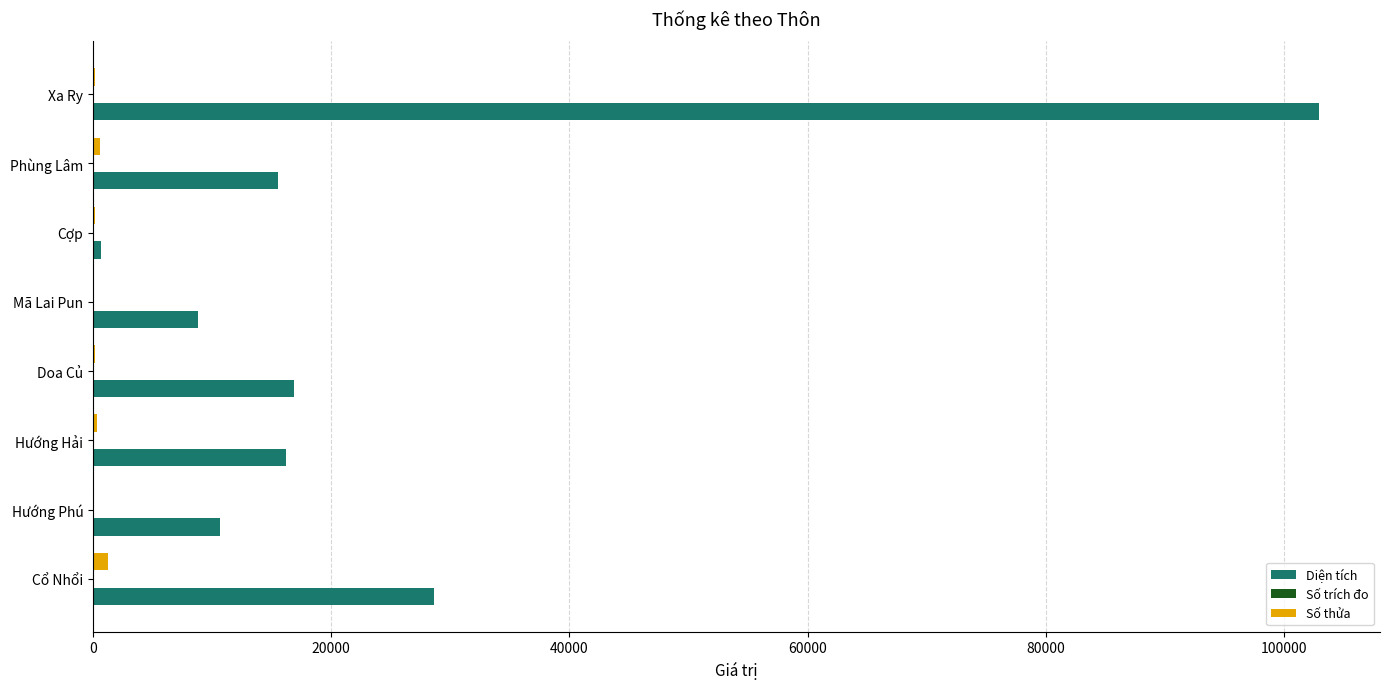

How many values in the Diện tích series exceed 16234?

4